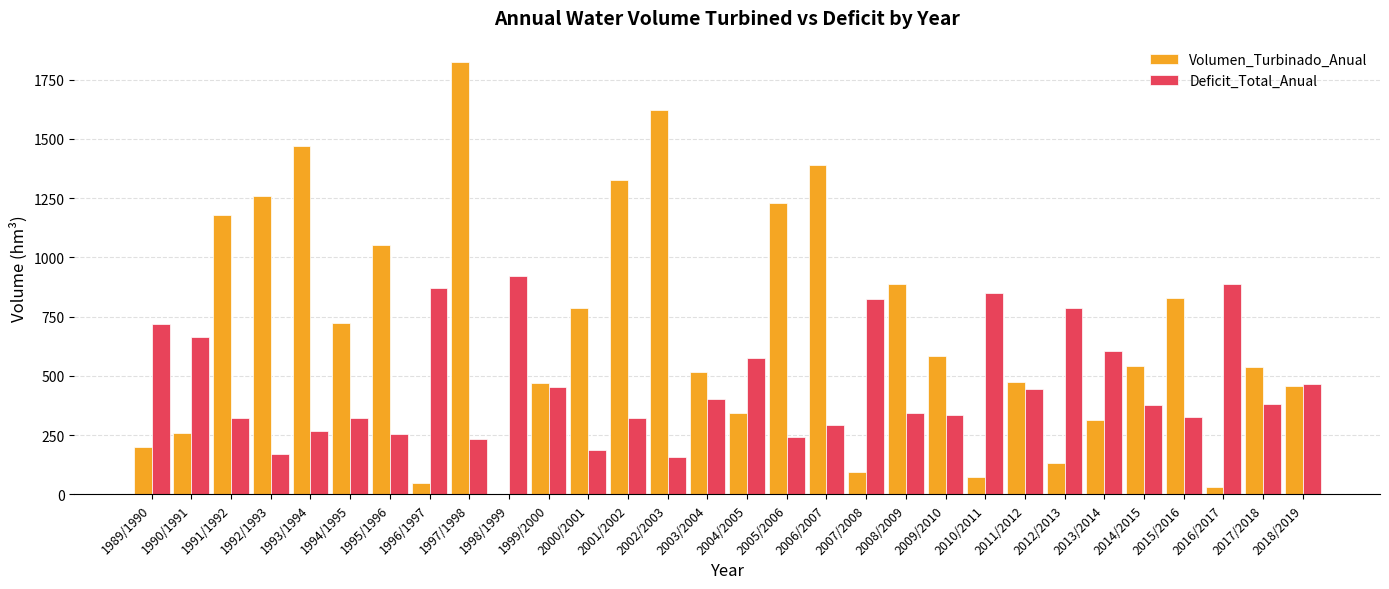

At which label does Deficit_Total_Anual first exceed 380?

1989/1990